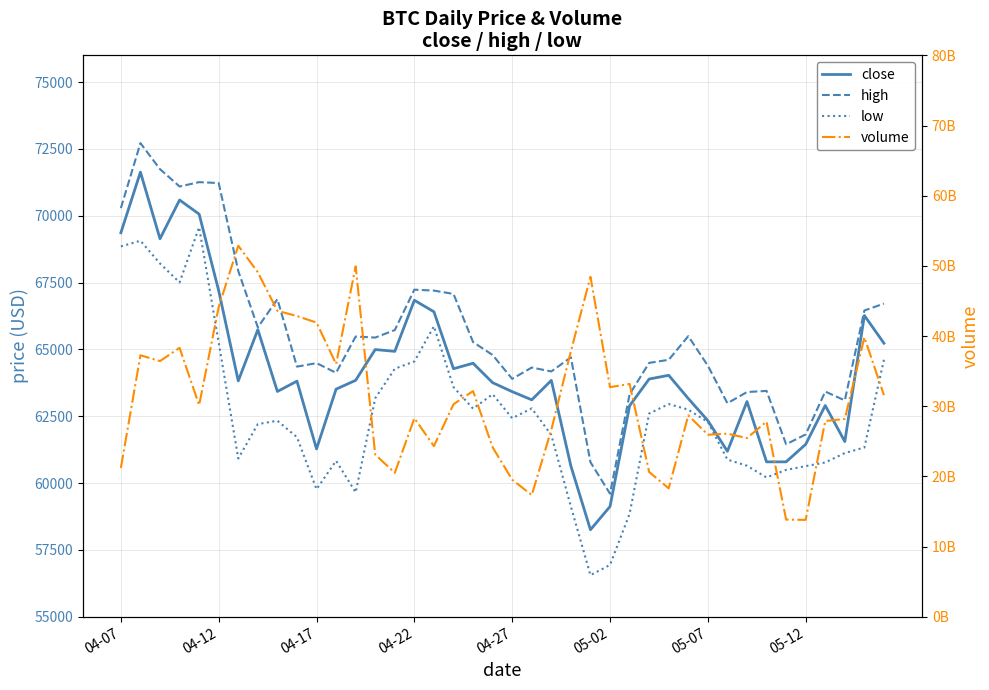

Does the chart display data point markers on the line(s)?

No